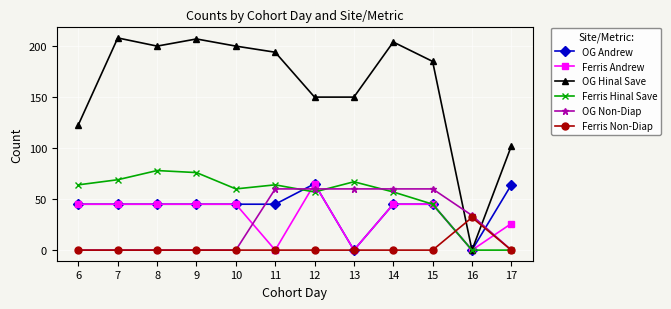

Between which two adjacent categories do OG Non-Diap and Ferris Andrew first intersect?

10 and 11